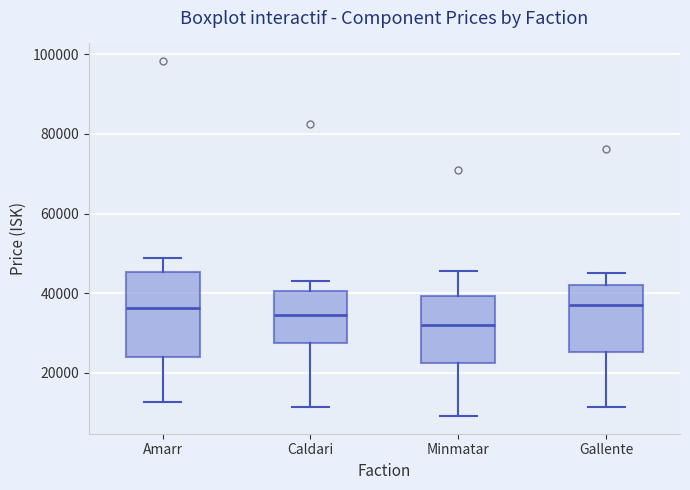

Where is the lower edge of the box for Caldari on the y-axis? The values are not printed on the chart, so give them approximately, as read against the axis.

28000